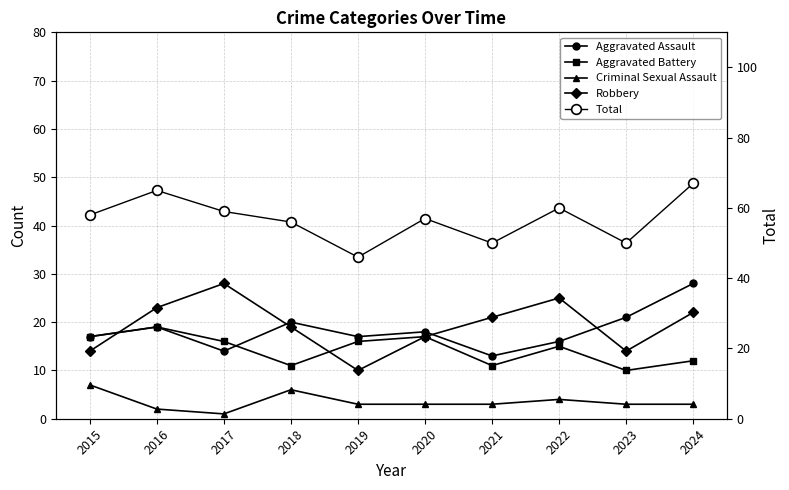

How many lines are shown in the chart?

5